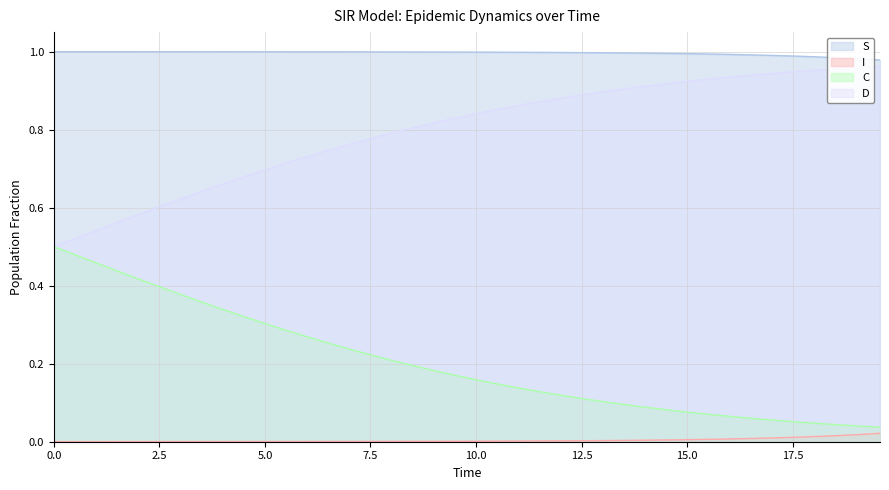

True or false: S has more than 2 points higher than both neighbors.

False